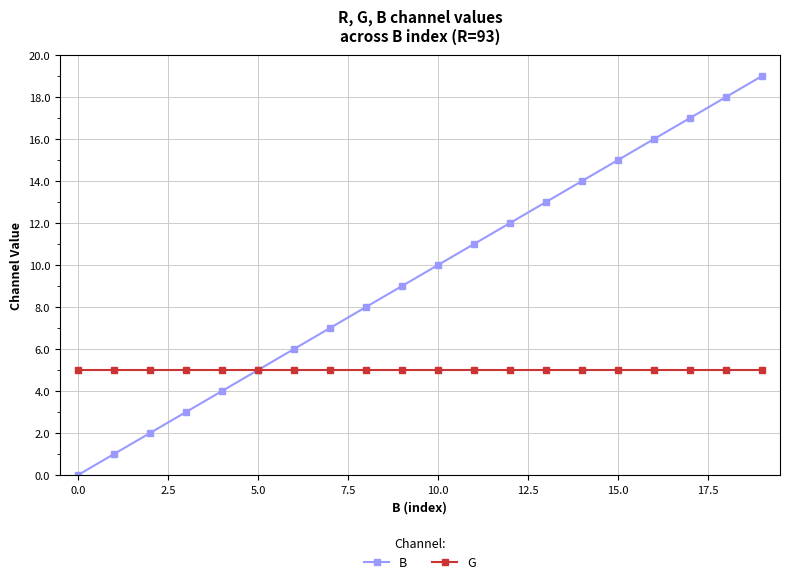

What is the average value of the G series?

5